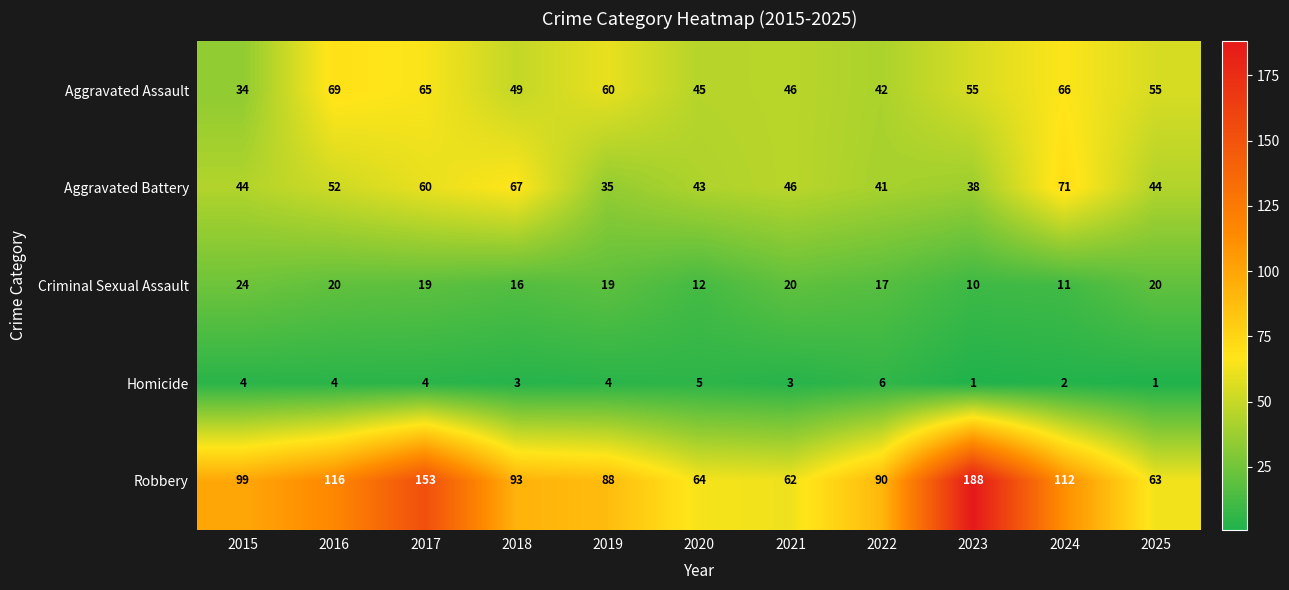

What is the minimum value for Aggravated Assault?

34